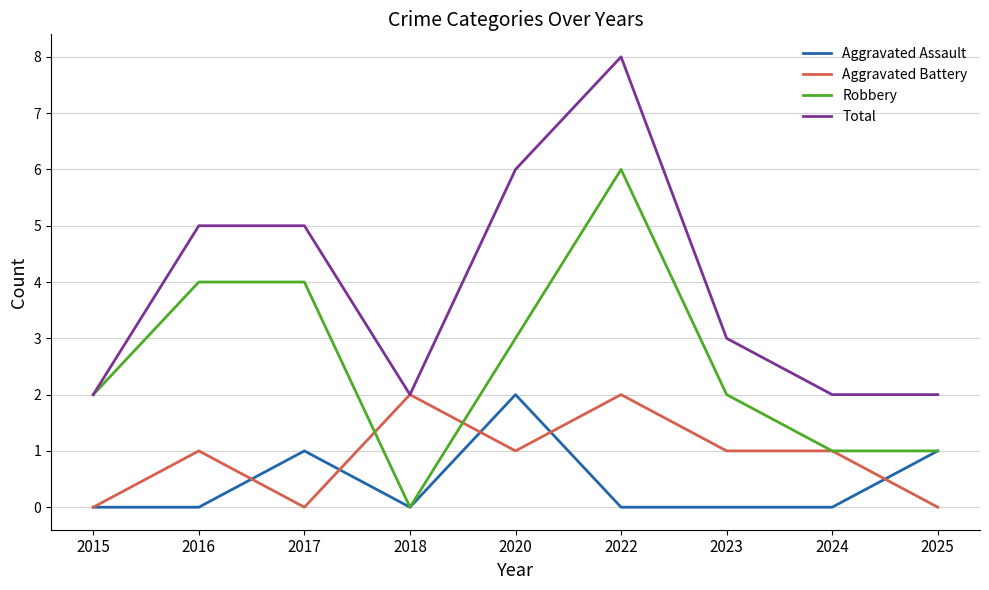

The value of Aggravated Battery at 2023 is 1. True or false?

True